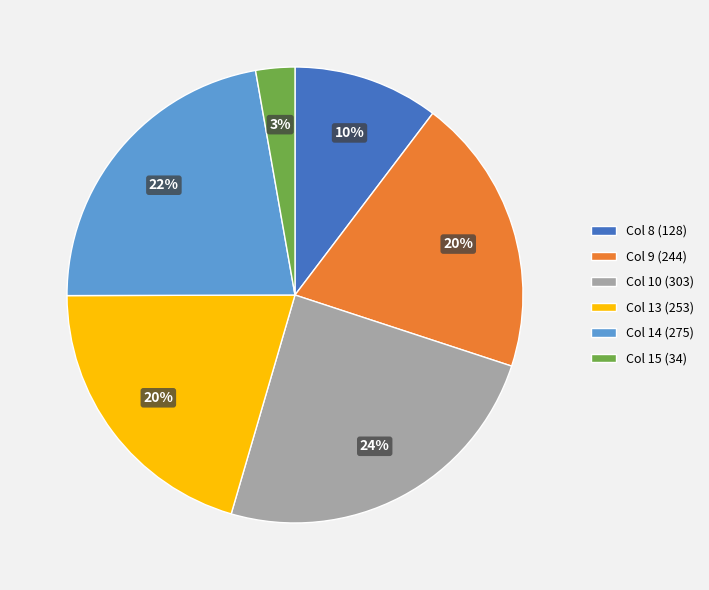

Does Col 14 represent more than half of the total?

No